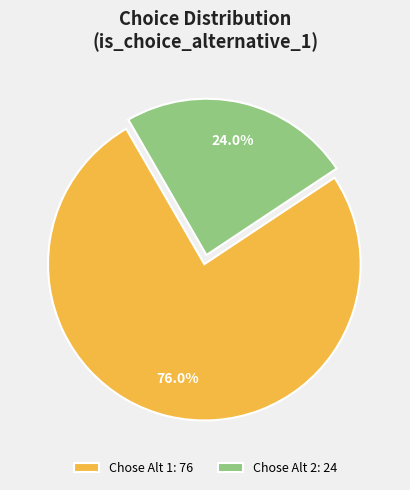

Do Chose Alt 2: 24 and Chose Alt 1: 76 together represent more than half of the pie?

Yes